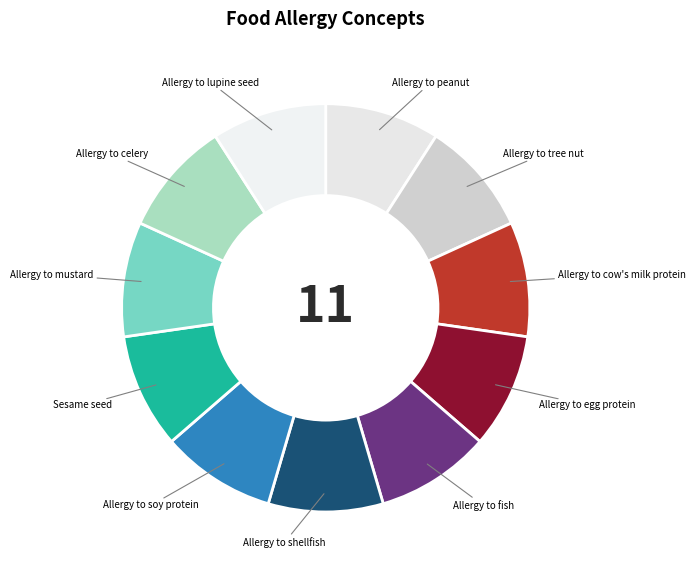

Count the number of slices in the pie.

11